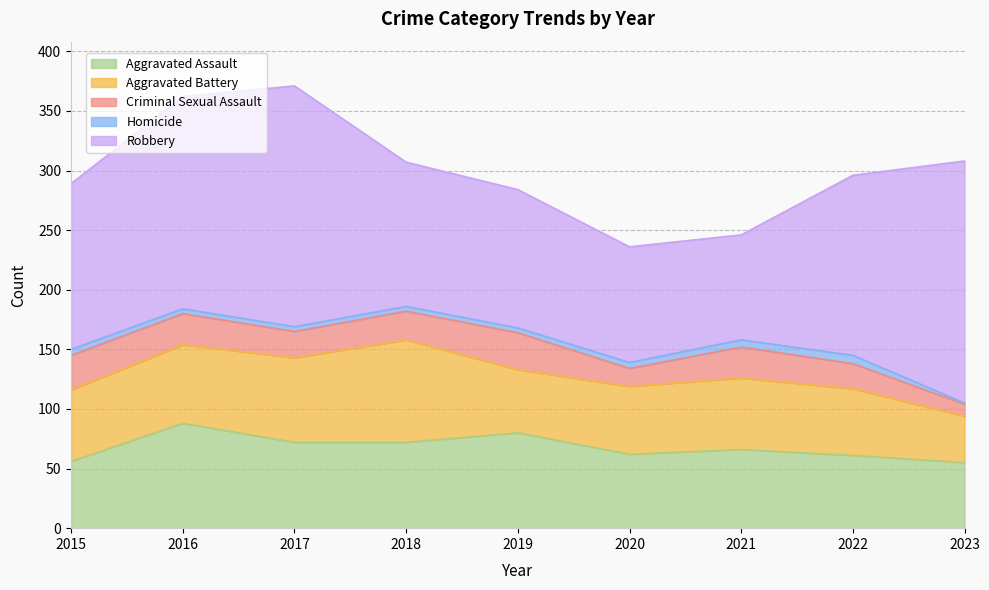

What is the greatest value displayed?

203